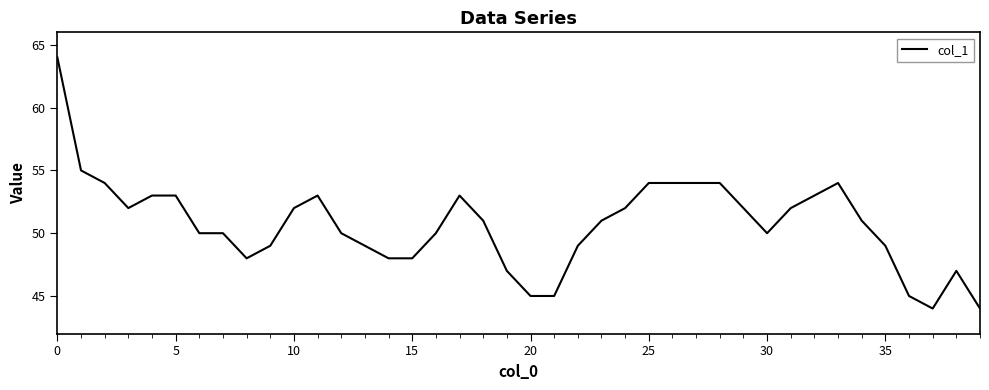

What is the greatest value displayed?

64